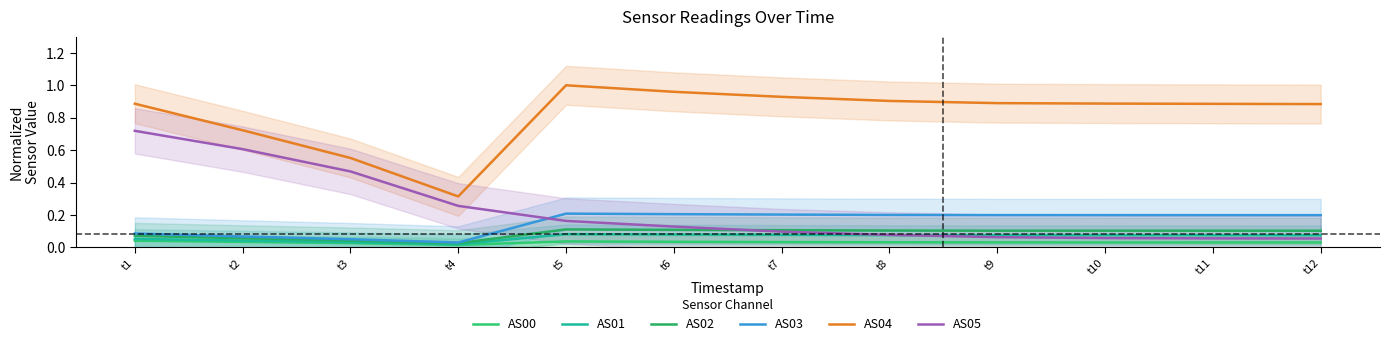

Read the AS05 value at t1.

0.7